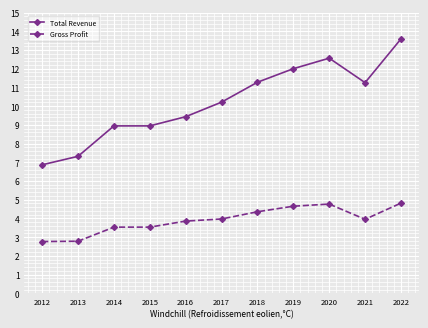

Where does the Gross Profit series first go above 3?

2014